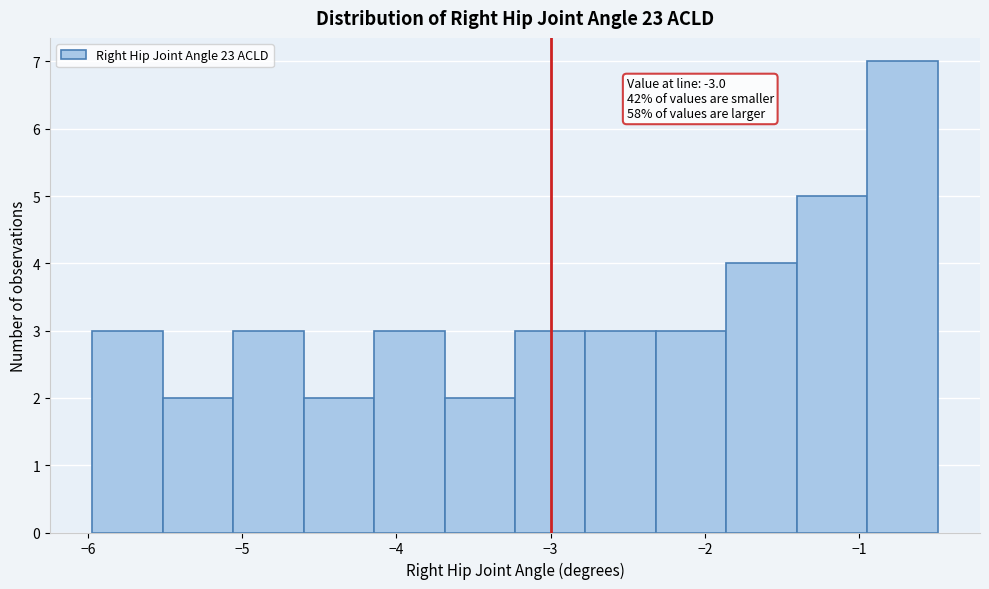

Which range on the x-axis has the tallest bar?

-0.9 to -0.5